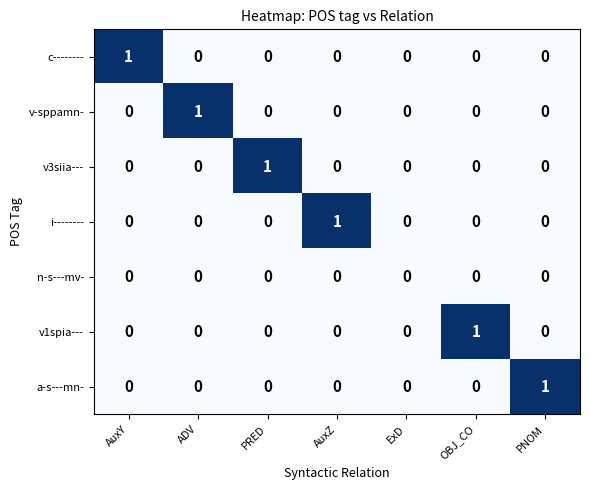

How many positive values does the a-s---mn- series have?

1